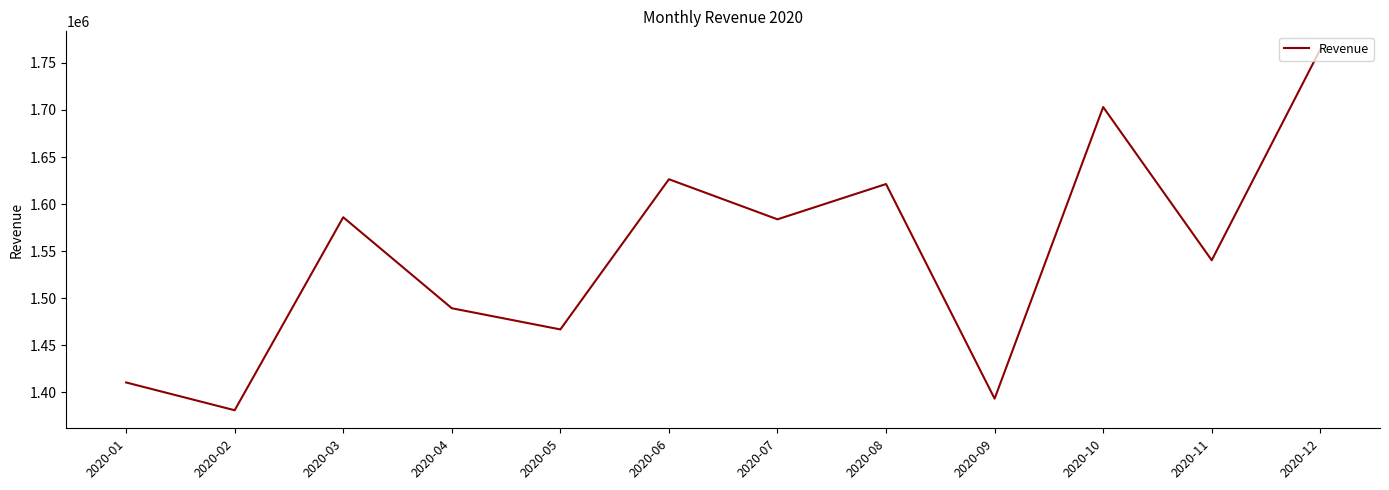

What is the sum of the values at 2020-10 and 2020-08?

3324400.0